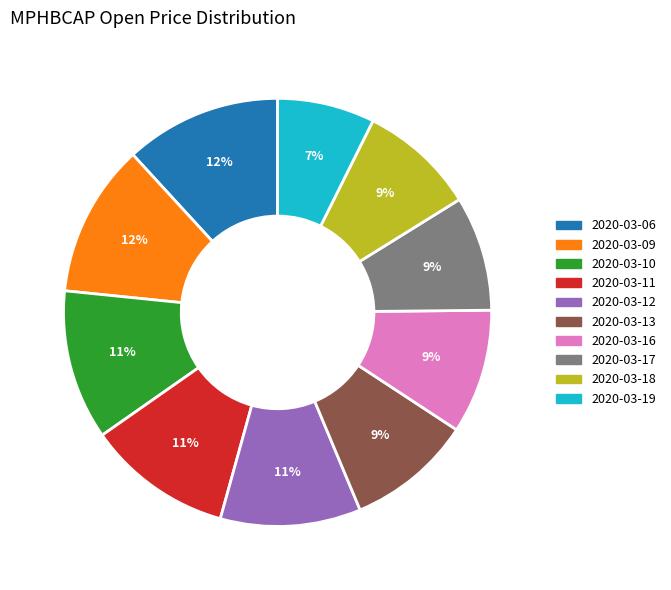

Which slice is the smallest?

2020-03-19